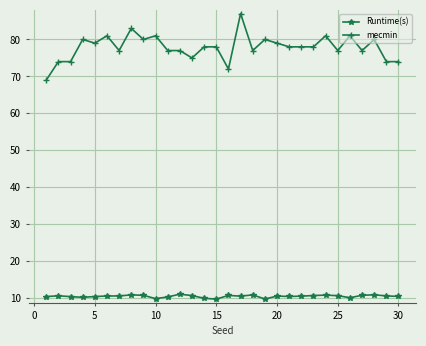

What is the value of the Runtime(s) point at the 29th from the left?

10.6